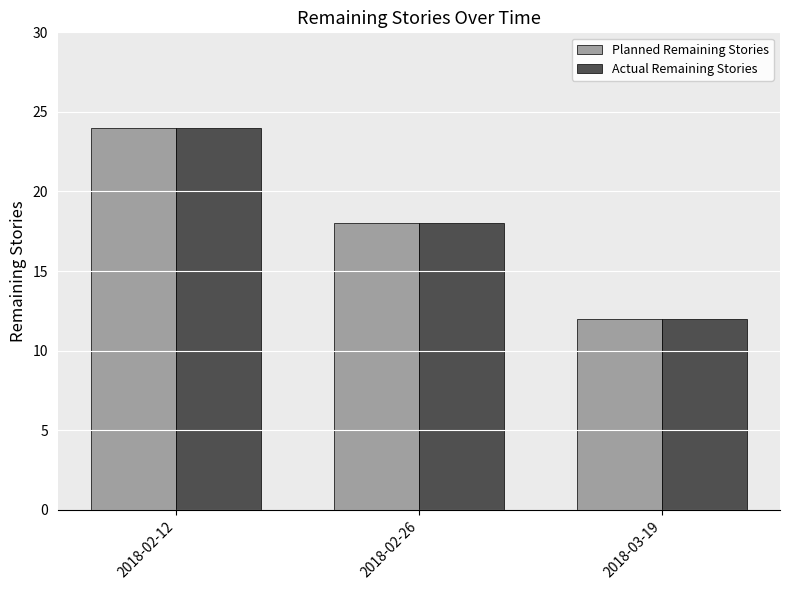

Where is Planned Remaining Stories nearest to the value 18?

2018-02-26